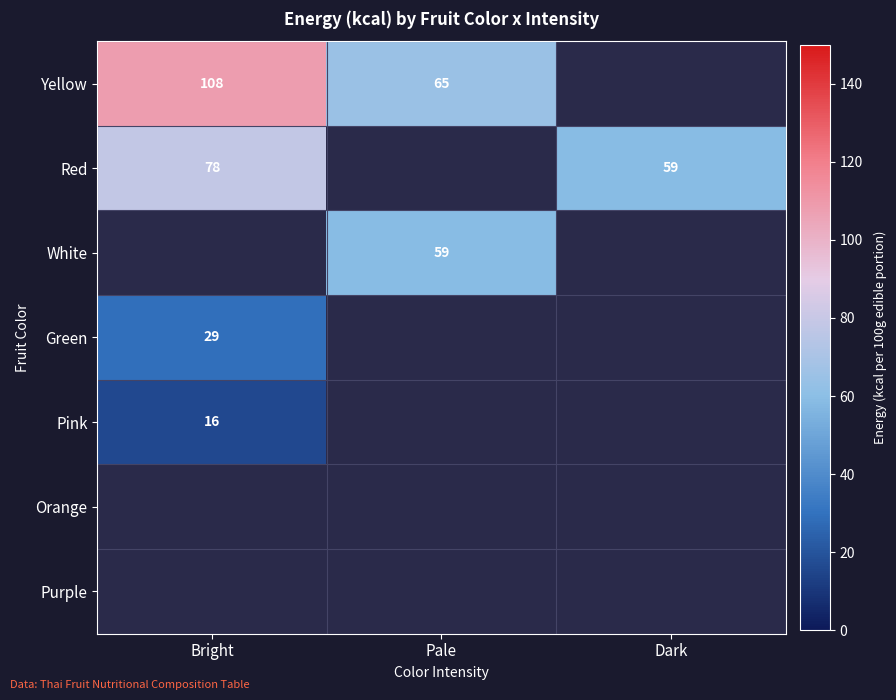

True or false: Pink has a value of 4 at Bright.

False